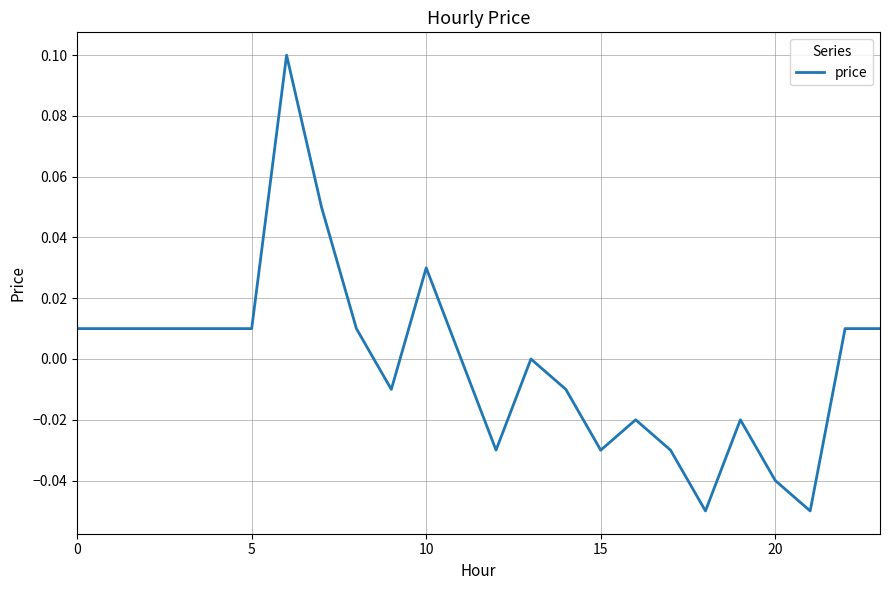

What is the smallest value displayed?

-0.1